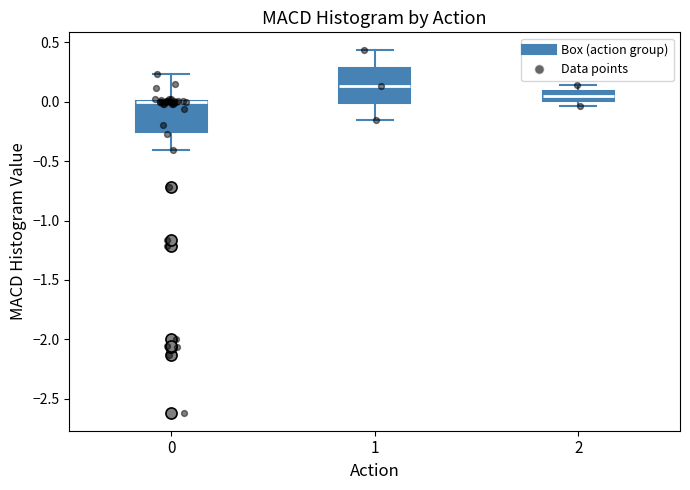

Where does the median line of the box at x = 2 sit on the y-axis? The values are not printed on the chart, so give them approximately, as read against the axis.

0.05